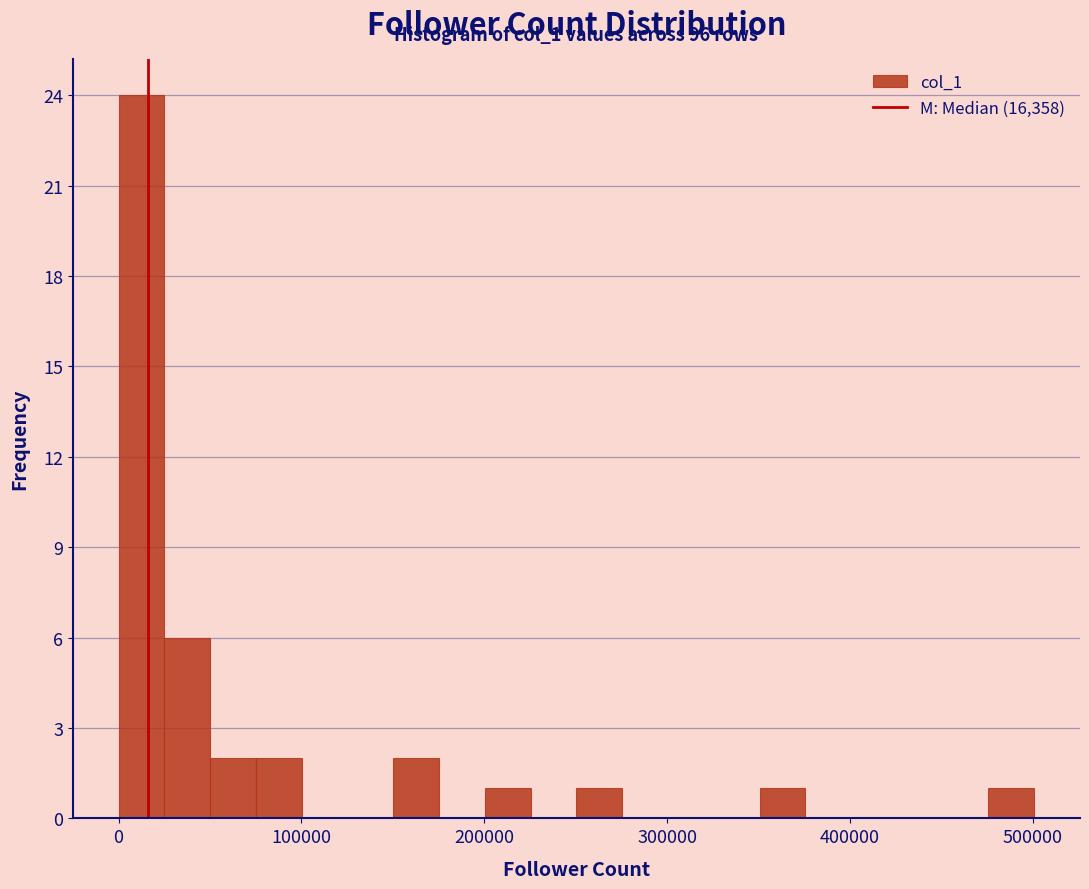

Read against the x-axis, roughly where is the centre of the tallest bar?

10000